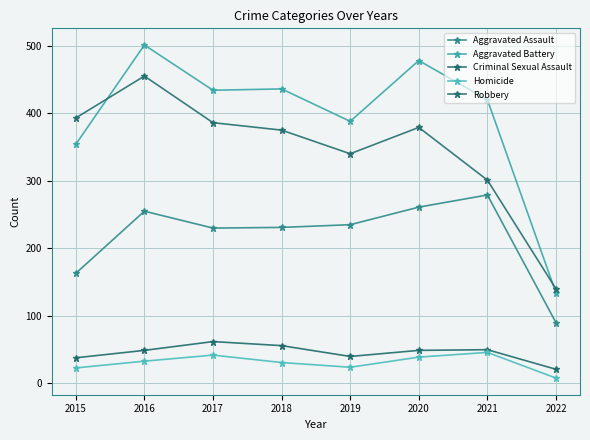

Which series has the widest spread of values?

Aggravated Battery